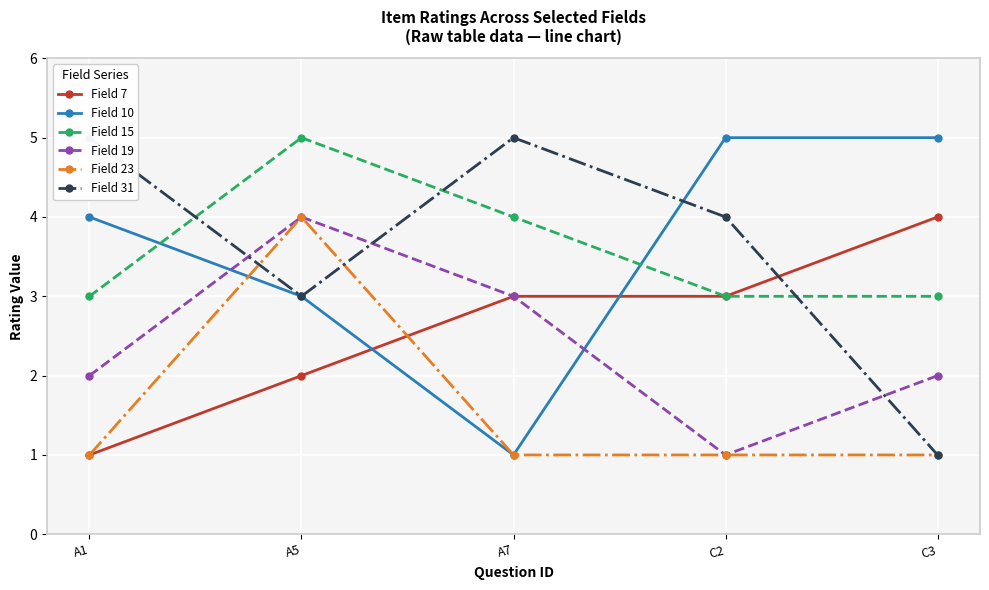

Where do Field 7 and Field 23 first cross each other?

A5 and A7